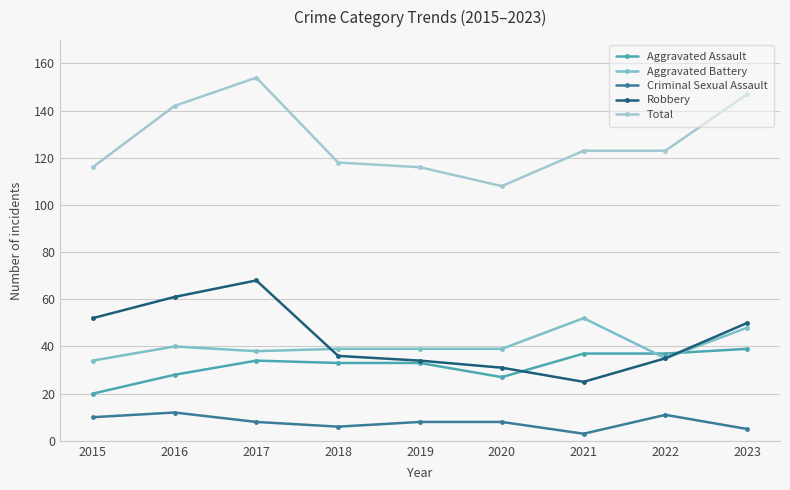

What is the sum of the Criminal Sexual Assault values at 2019 and 2022?

19